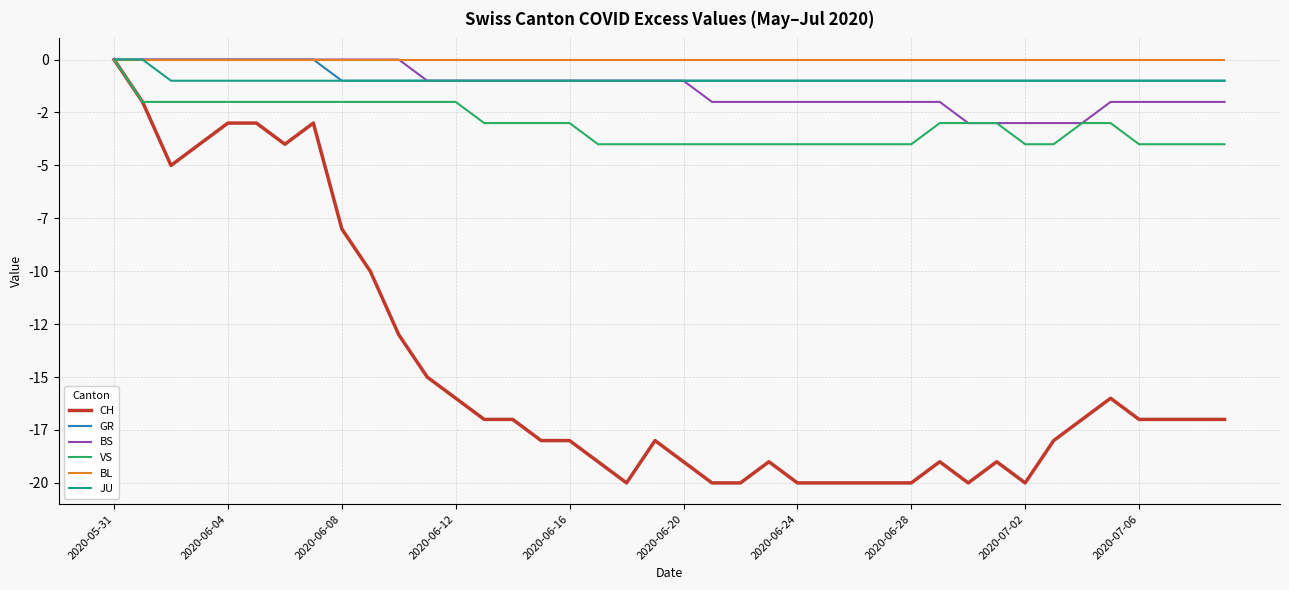

Does the chart display data point markers on the line(s)?

No